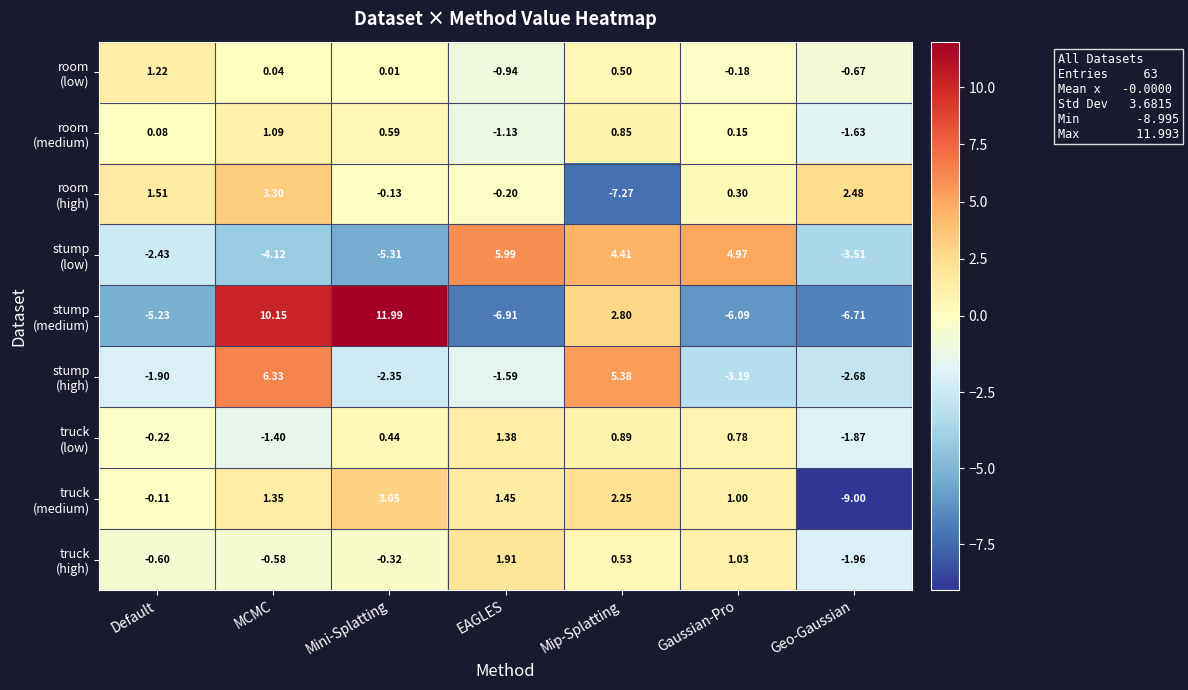

Which category has the highest value across all series?

Mini-Splatting